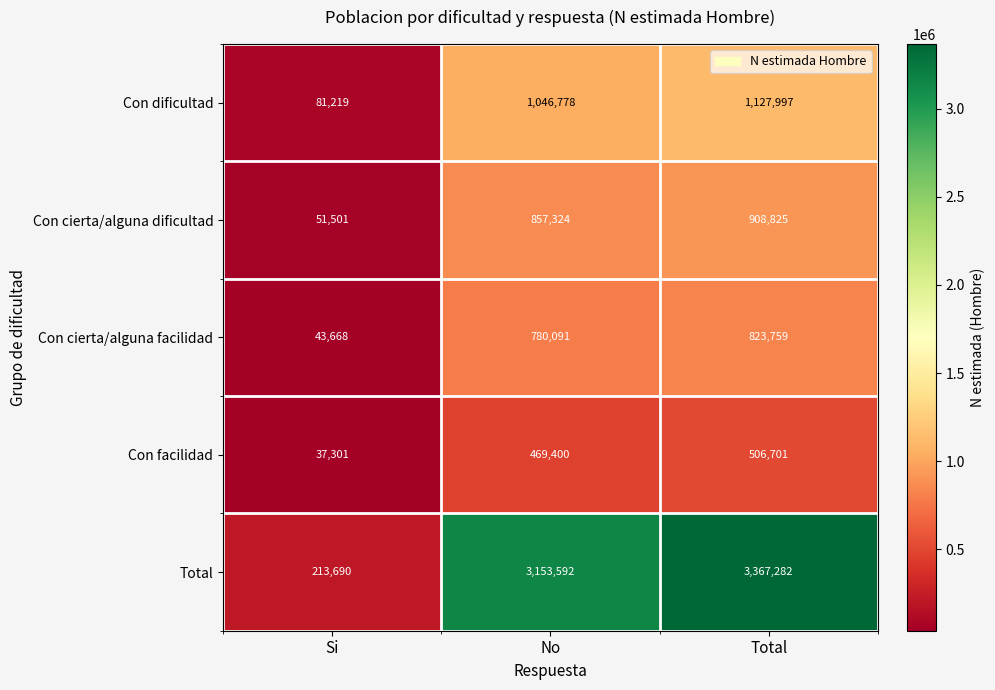

What is the difference between the Con cierta/alguna facilidad values at No and Si?

736423